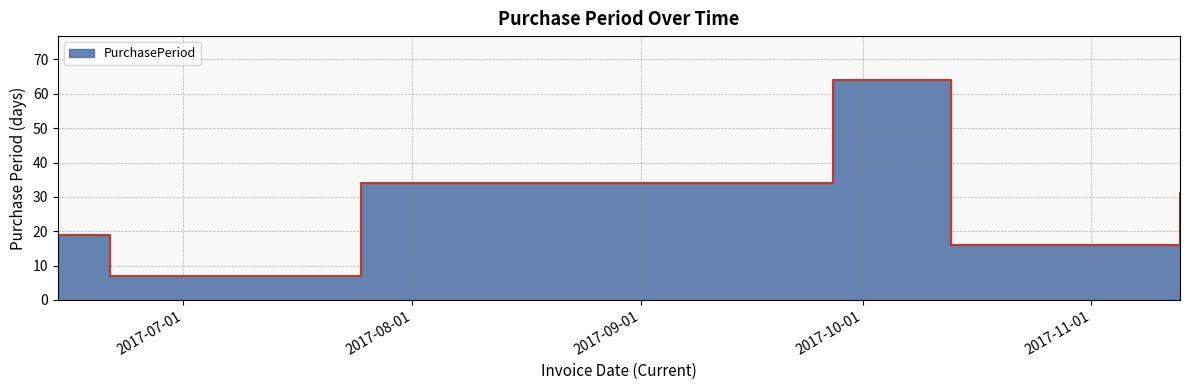

Reading left to right, list all the values displayed in this chart.

19	7	34	64	16	31